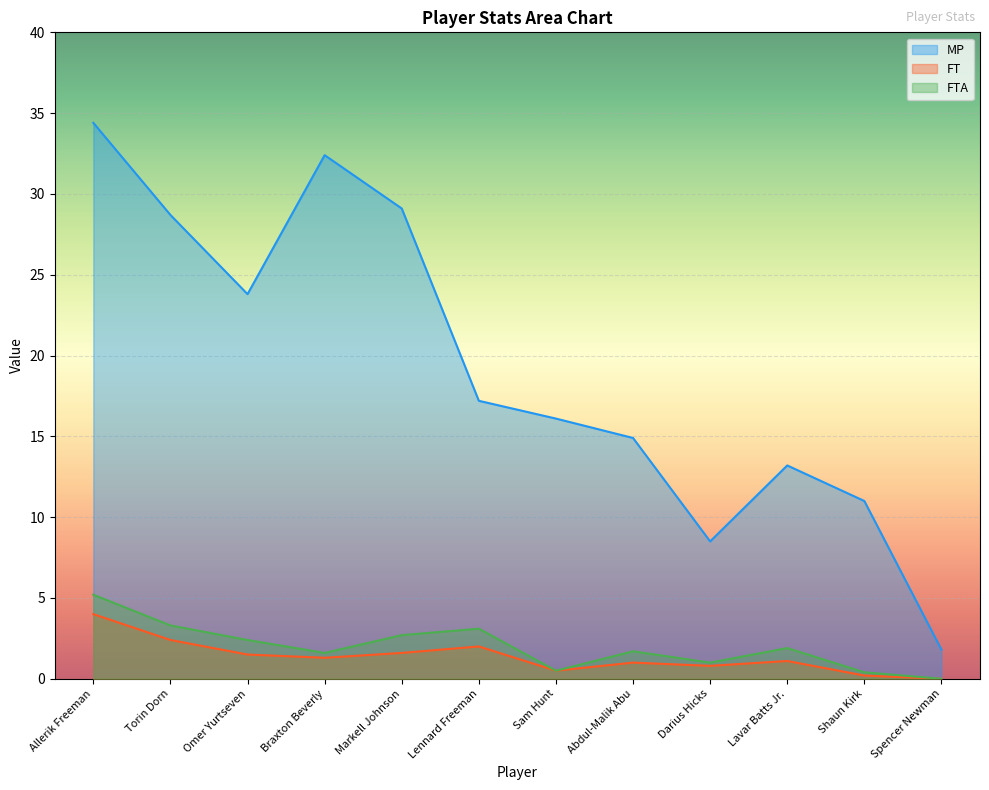

At which label does MP reach its peak?

Allerik Freeman